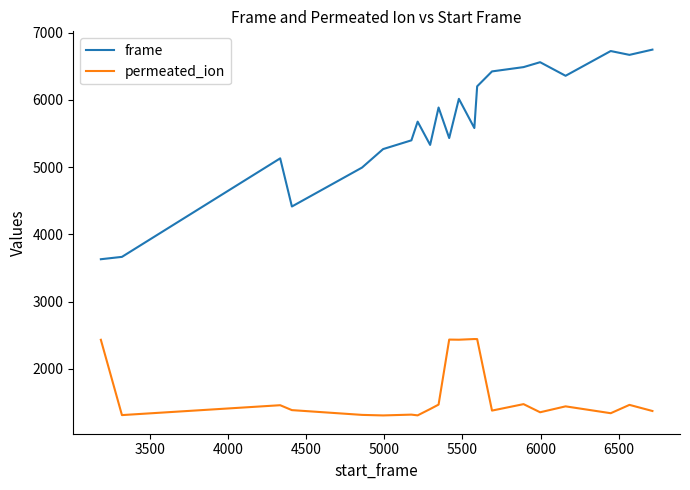

Which series has the largest range (max minus min)?

frame